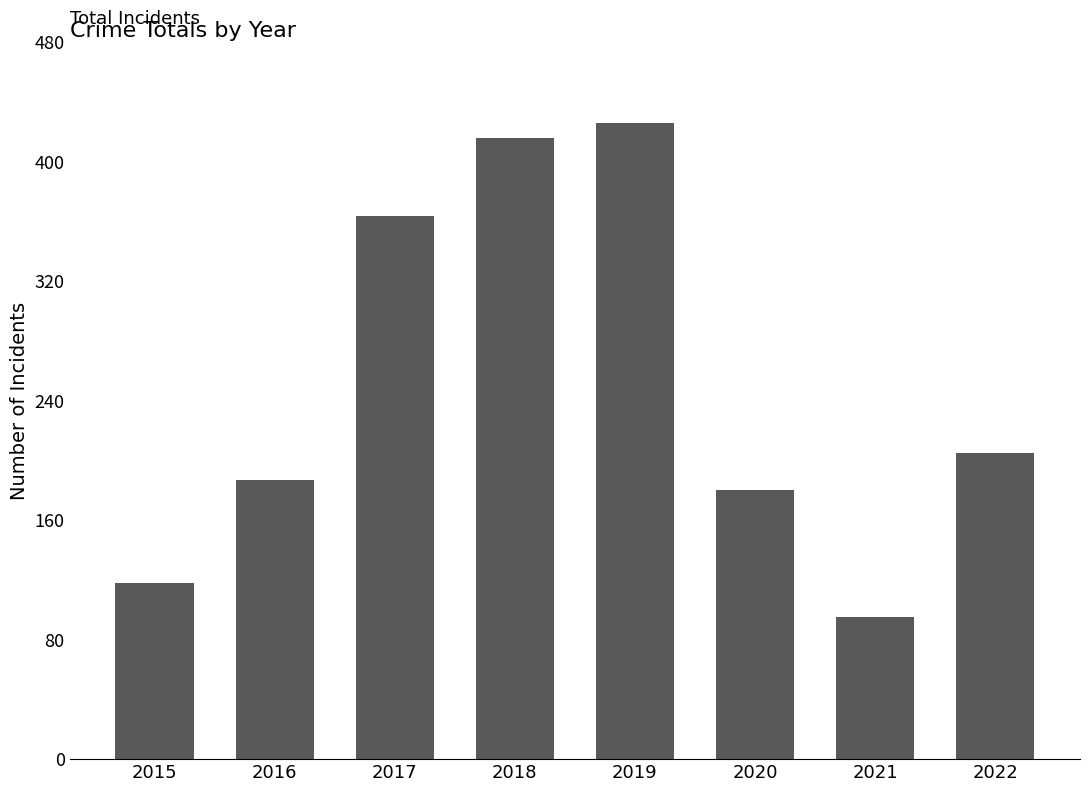

What is the difference between the values at 2020 and 2022?

25